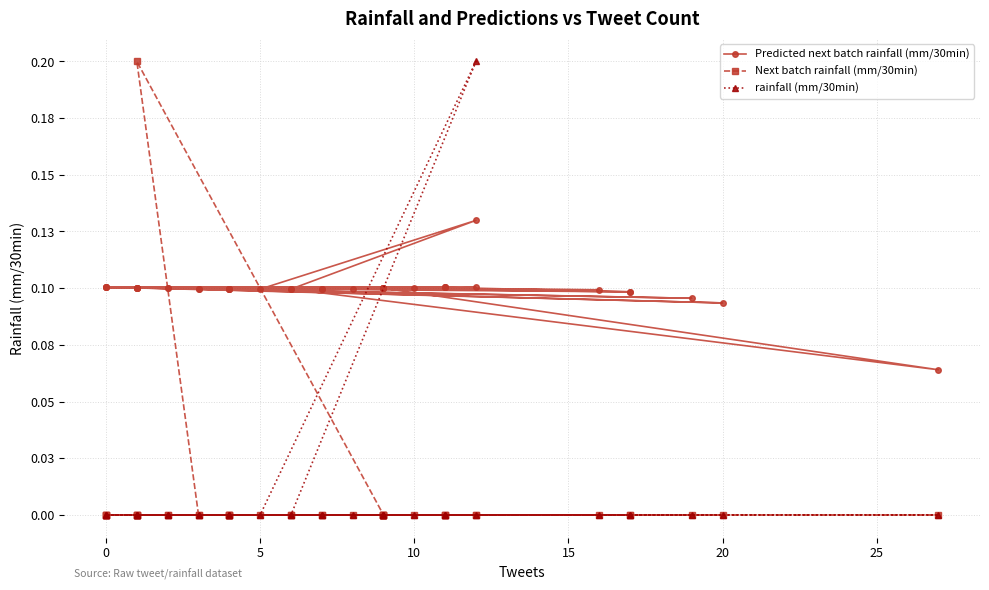

What are all the series names shown in the legend?

Predicted next batch rainfall (mm/30min), Next batch rainfall (mm/30min), rainfall (mm/30min)